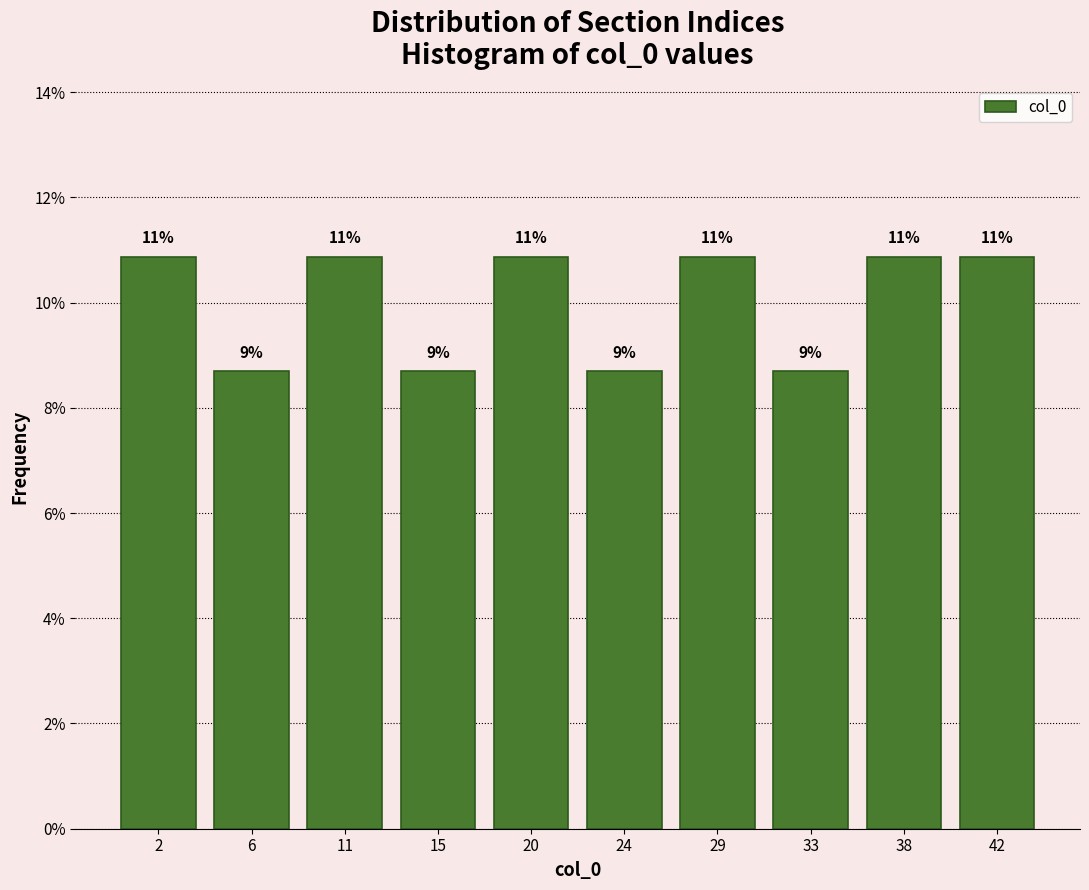

Does the chart contain any negative values?

No